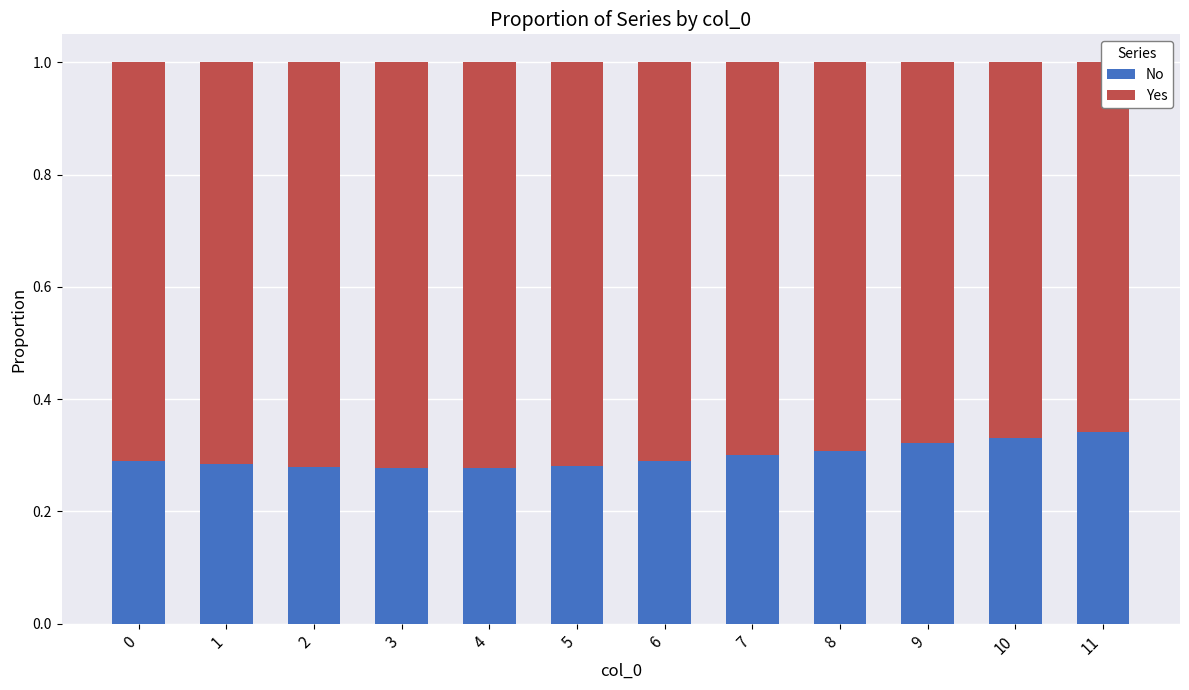

Is it true that Yes equals 0.7 at 6?

True